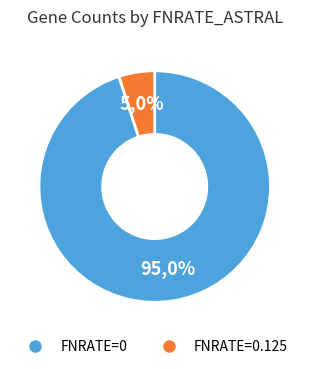

Is it true that FNRATE=0.125 is 1% of the pie?

False